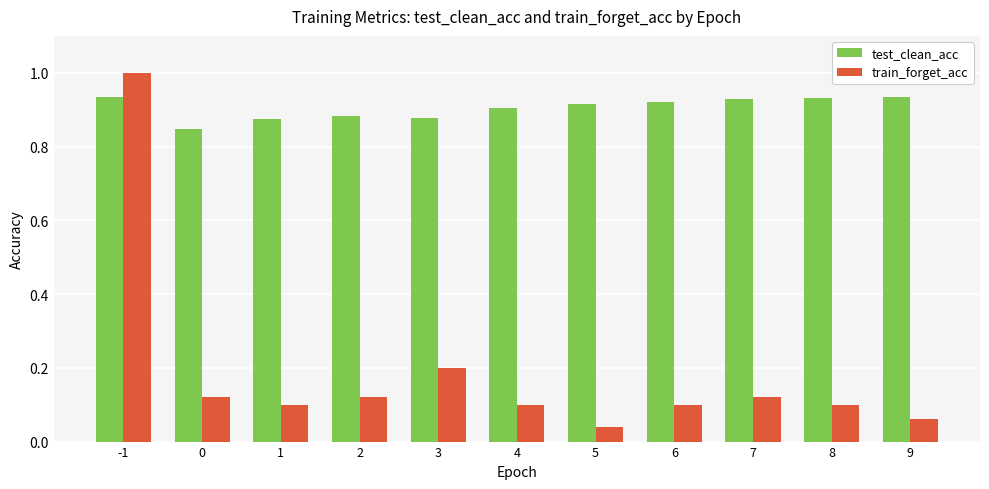

What is the difference between the maximum and minimum values in the train_forget_acc series?

1.0